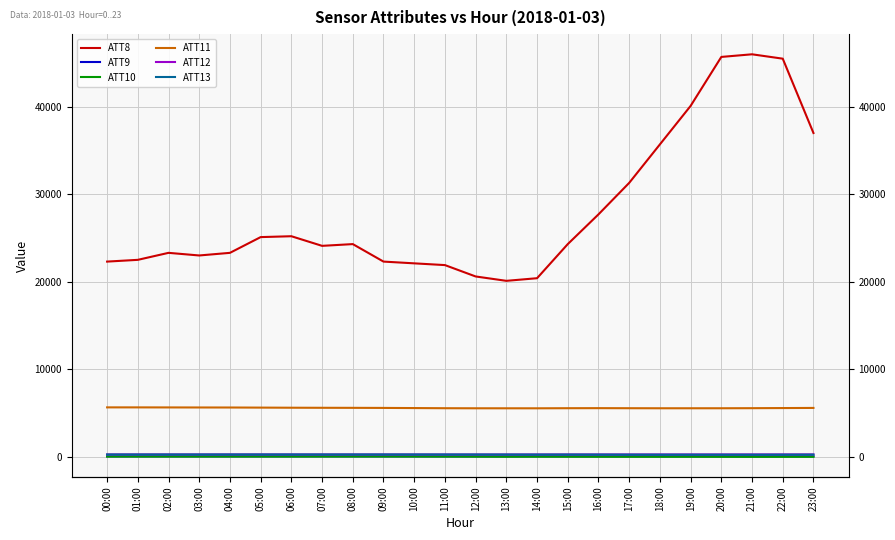

True or false: ATT8 and ATT11 intersect in this chart.

False